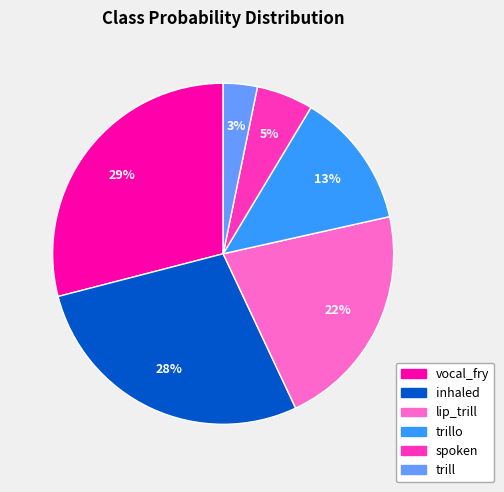

To the nearest percent, what is the average slice percentage?

17%